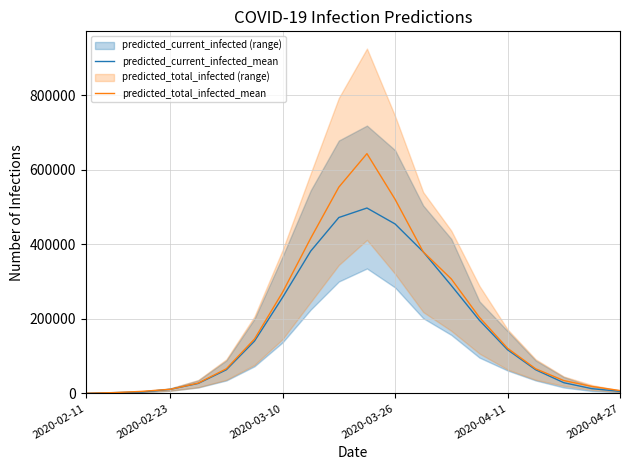

Read the predicted_current_infected_mean value at 10, to the nearest 10.

497520